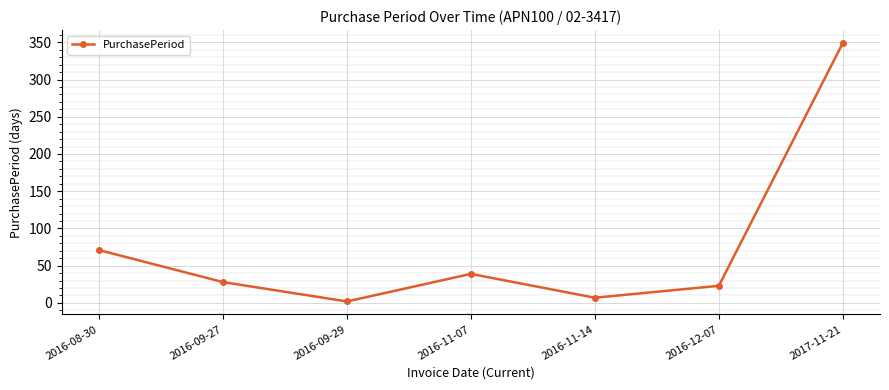

Reading left to right, what are all the values shown in this chart?

2016-08-30=71	2016-09-27=28	2016-09-29=2	2016-11-07=39	2016-11-14=7	2016-12-07=23	2017-11-21=349